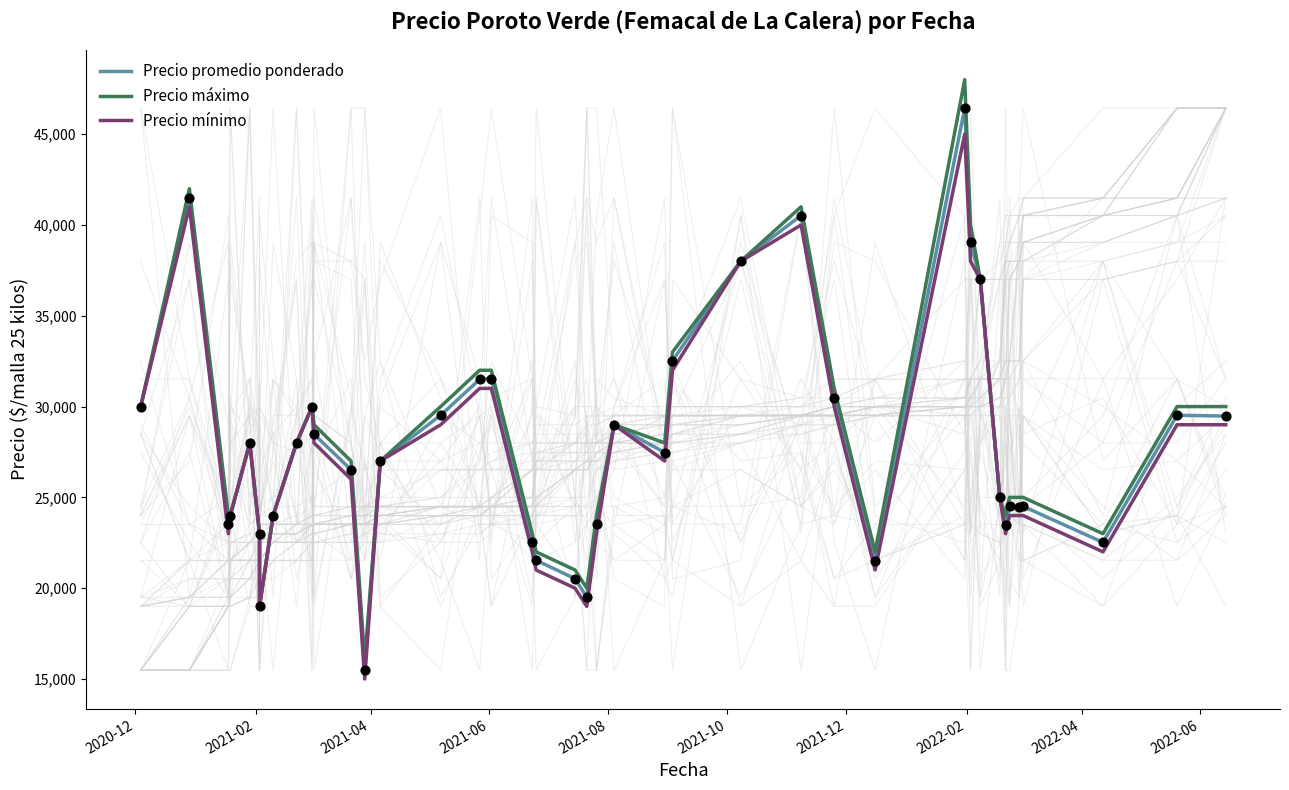

What are all the series names shown in the legend?

Precio promedio ponderado, Precio máximo, Precio mínimo